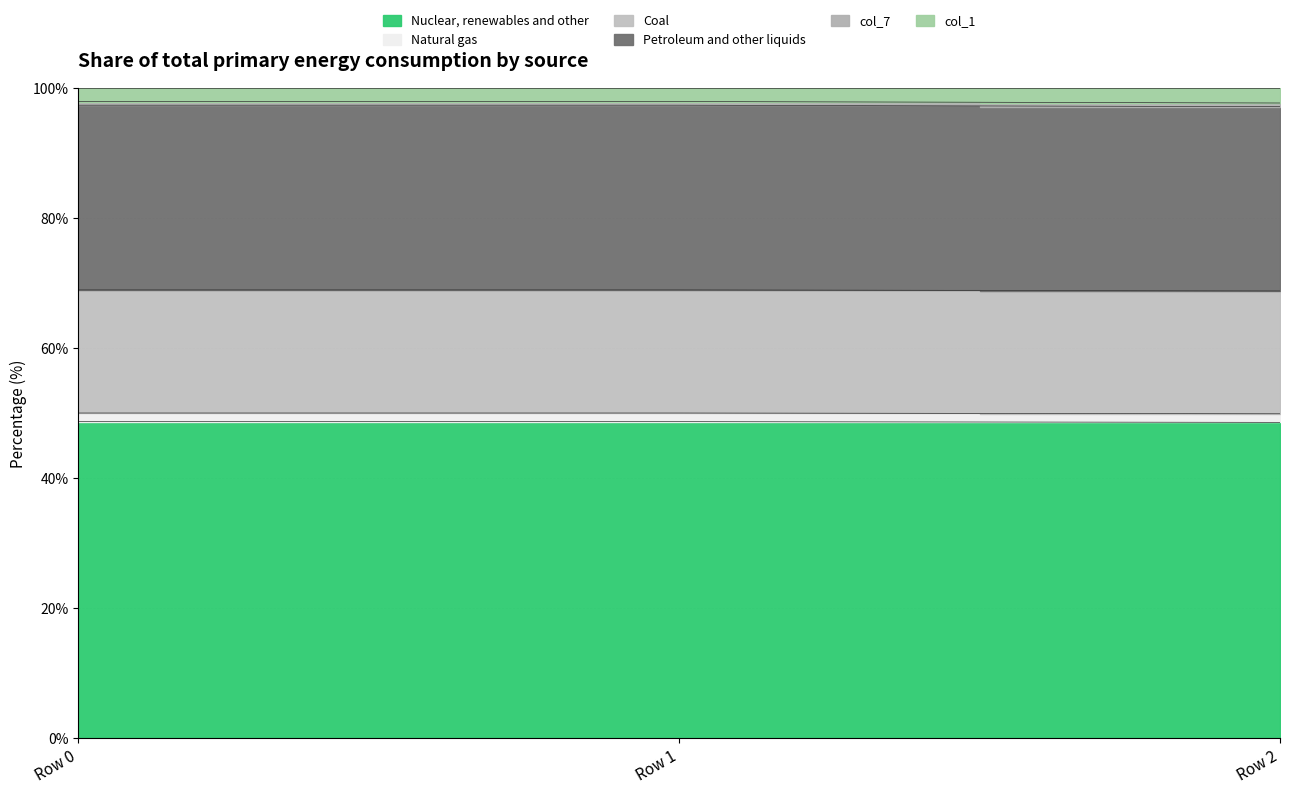

The value of col_4 at Row 2 is 57.8. True or false?

False